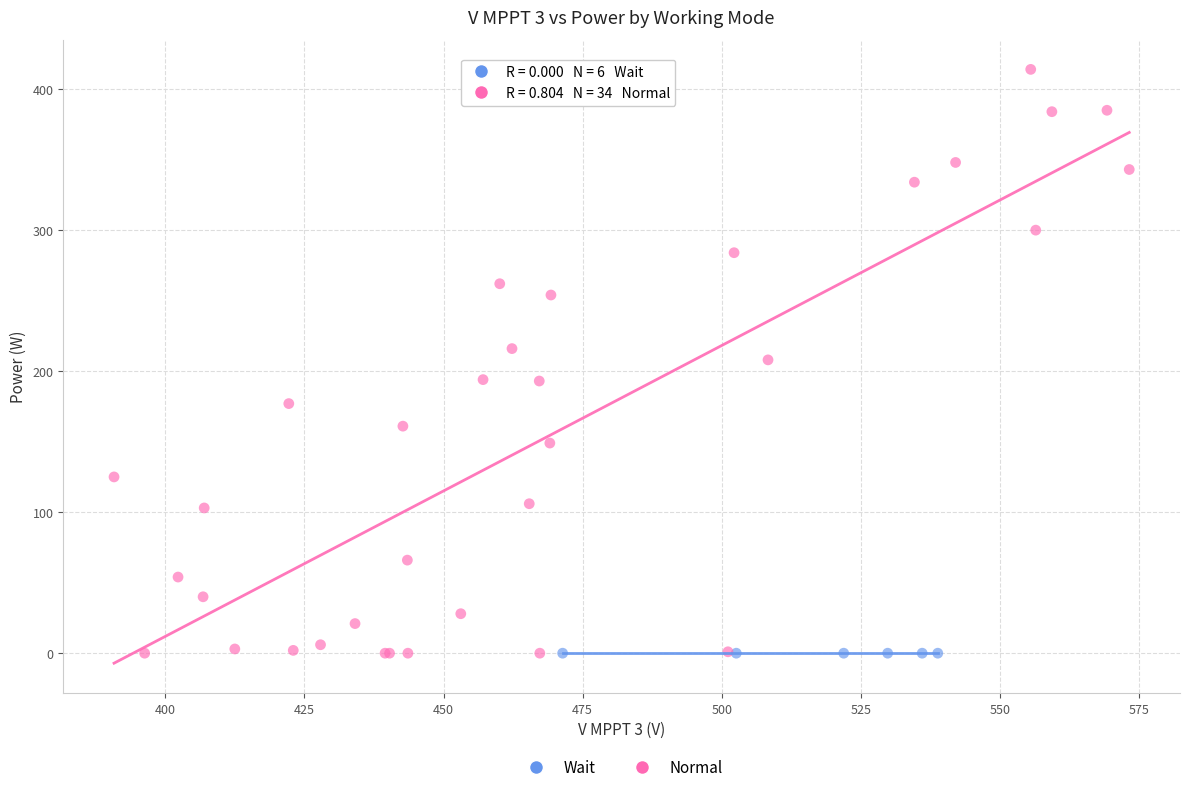

Which series contains the highest Y value?

Normal